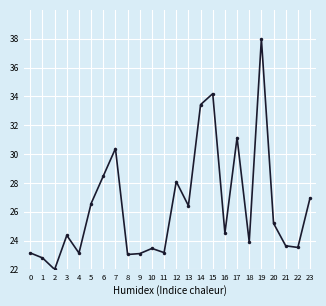

What is the greatest value displayed?

38.0